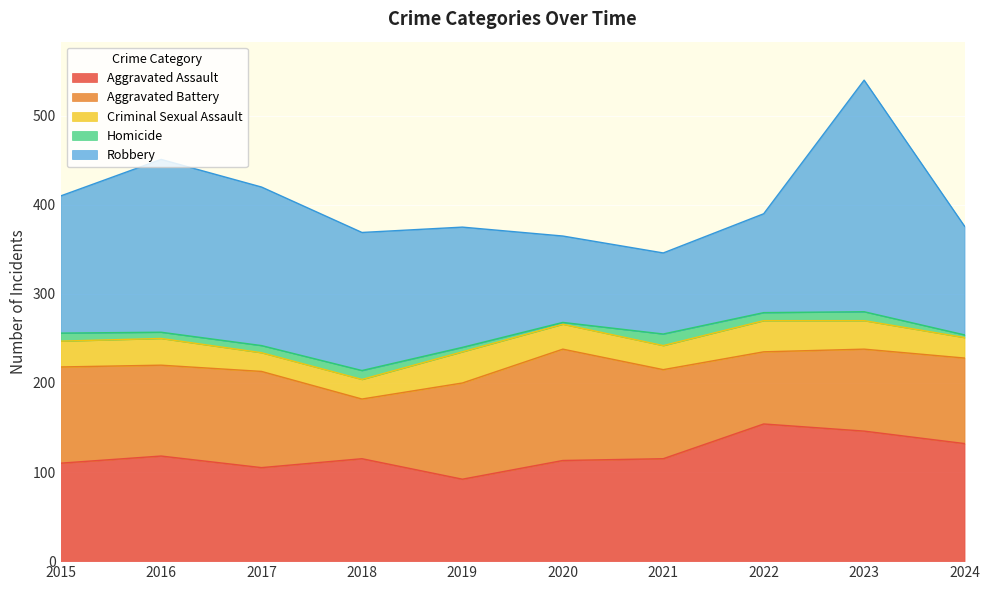

What is the difference between the maximum and minimum values in the Robbery series?

169